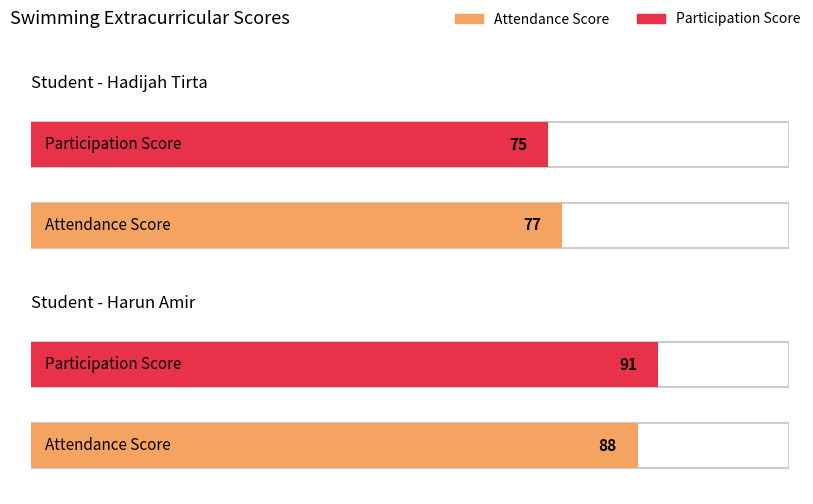

What is the difference between the Participation Score values at Hadijah Tirta and Harun Amir?

16